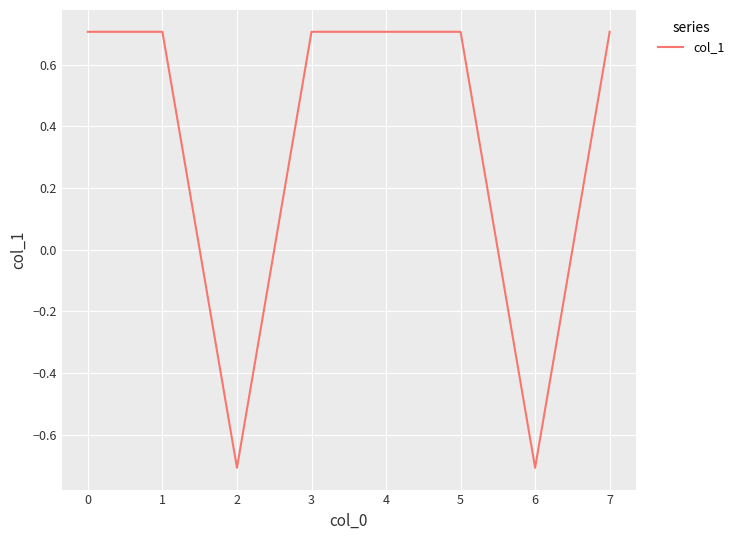

How many values are below zero?

2